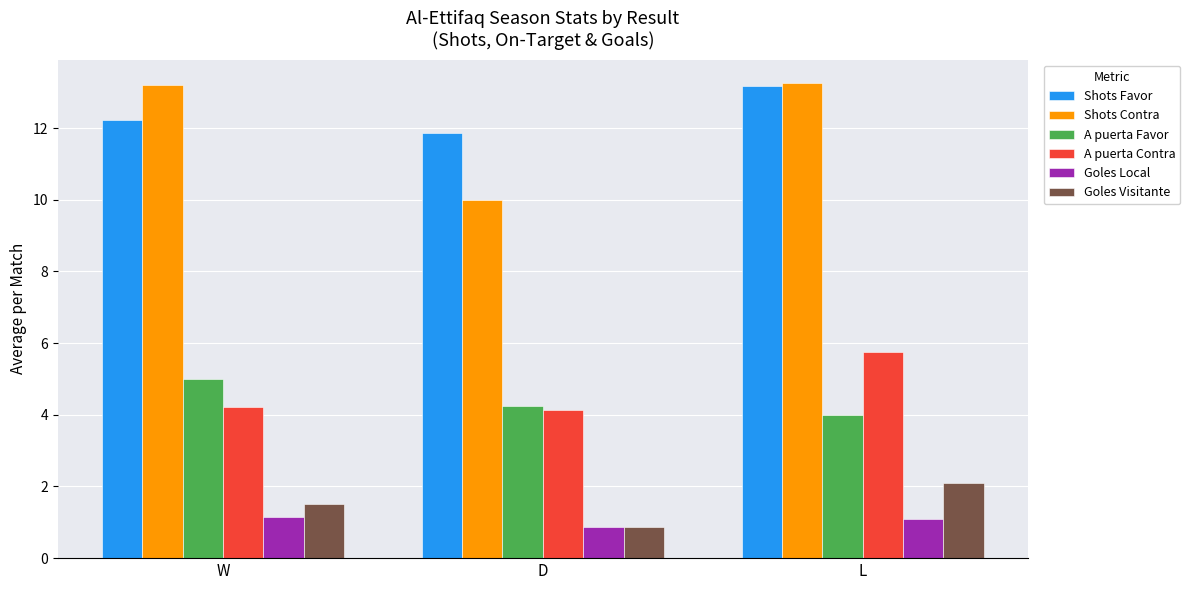

What is the difference between the highest and lowest values at W?

12.1